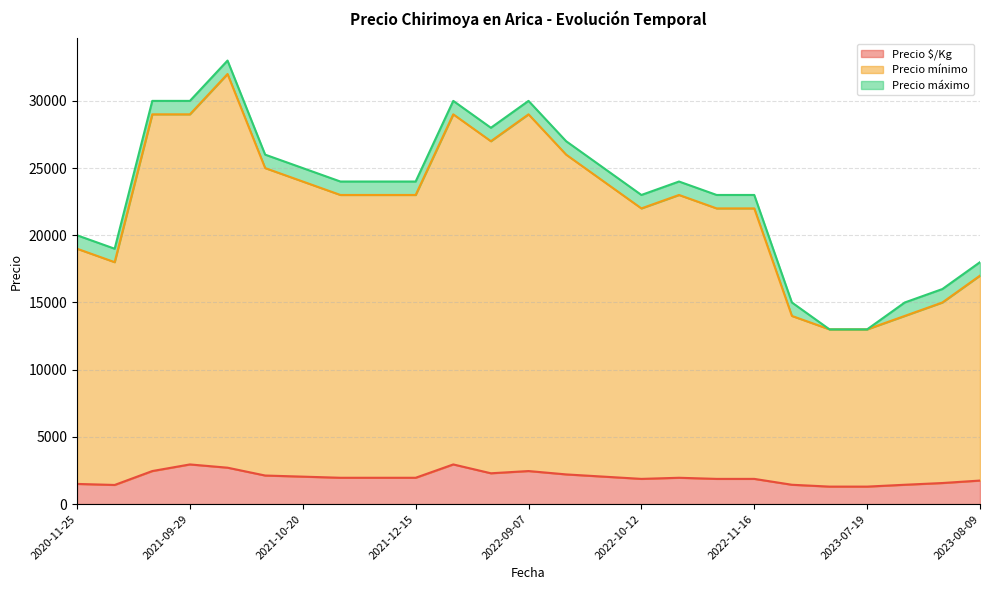

What is the difference between the maximum and minimum values in the Precio $/Kg series?

1650